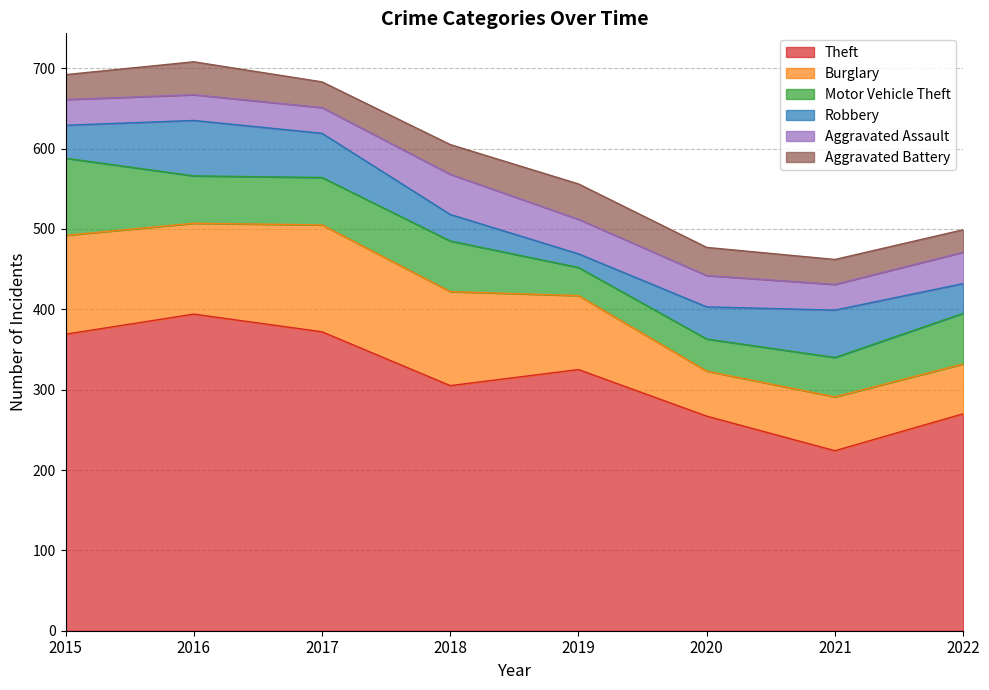

How many data points does each series have?

8